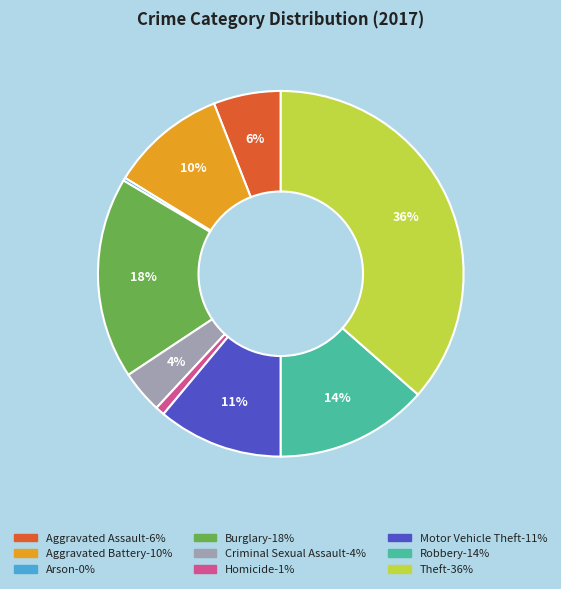

Is there any slice that represents more than half of the pie?

No